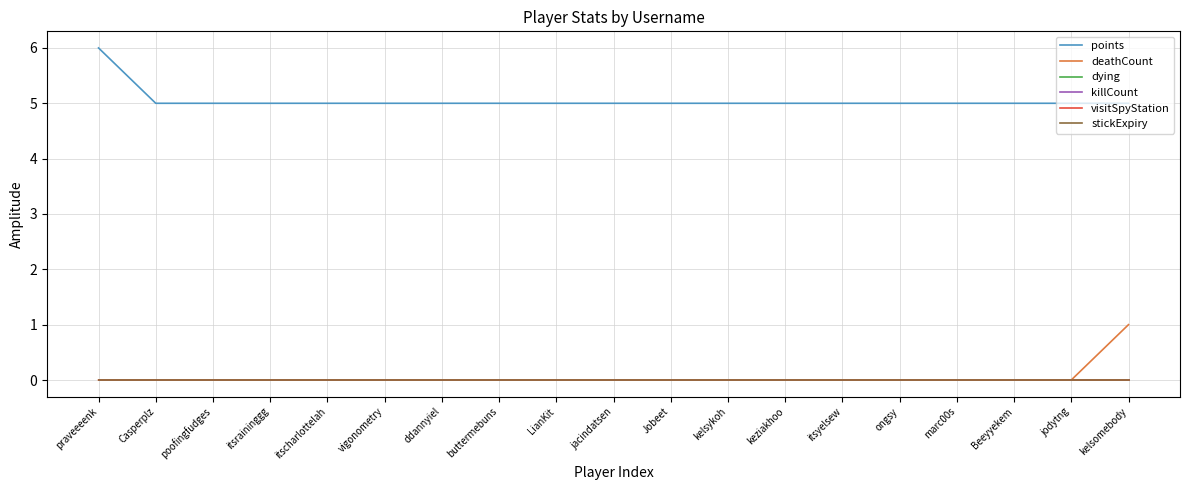

Is this an area chart (filled region under the line)?

No